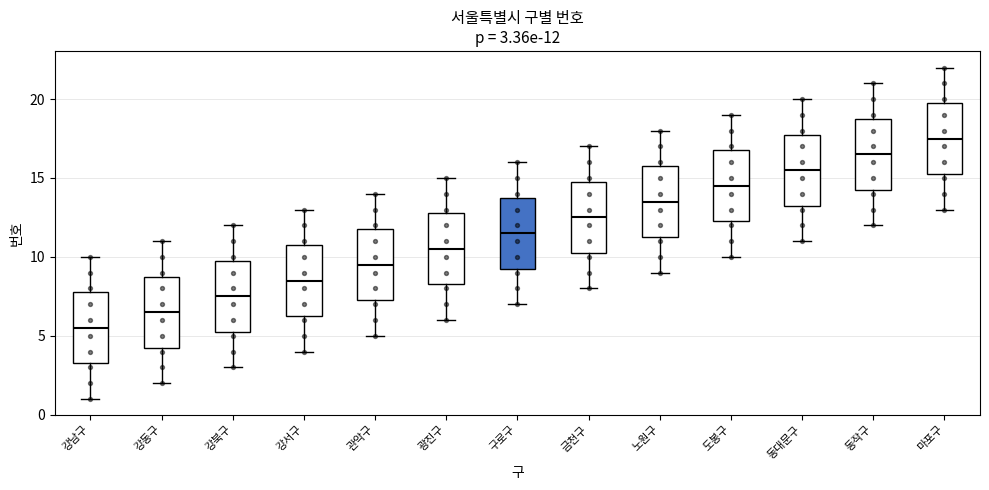

Which box has the highest median line?

마포구